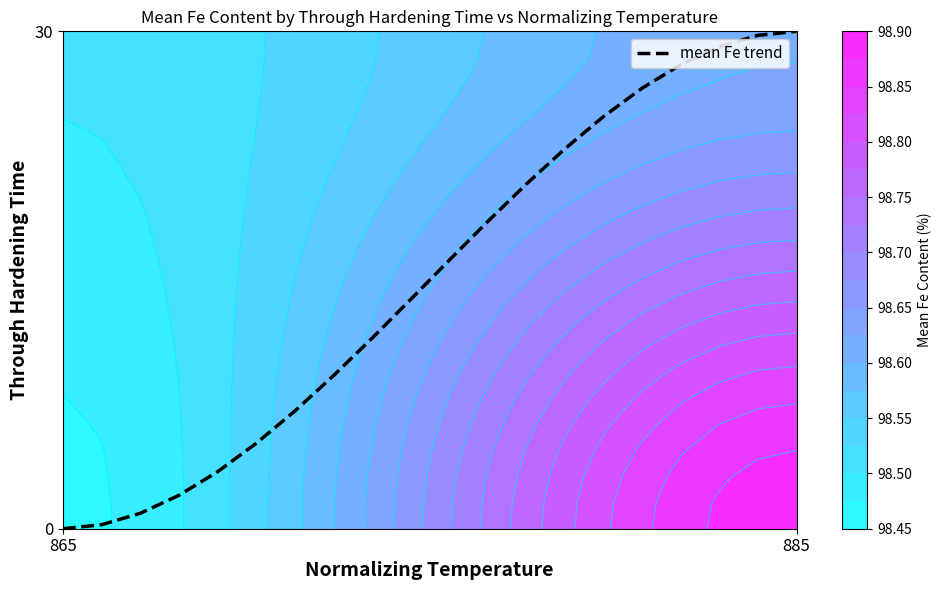

True or false: the data shows 0.6 at 11.

True